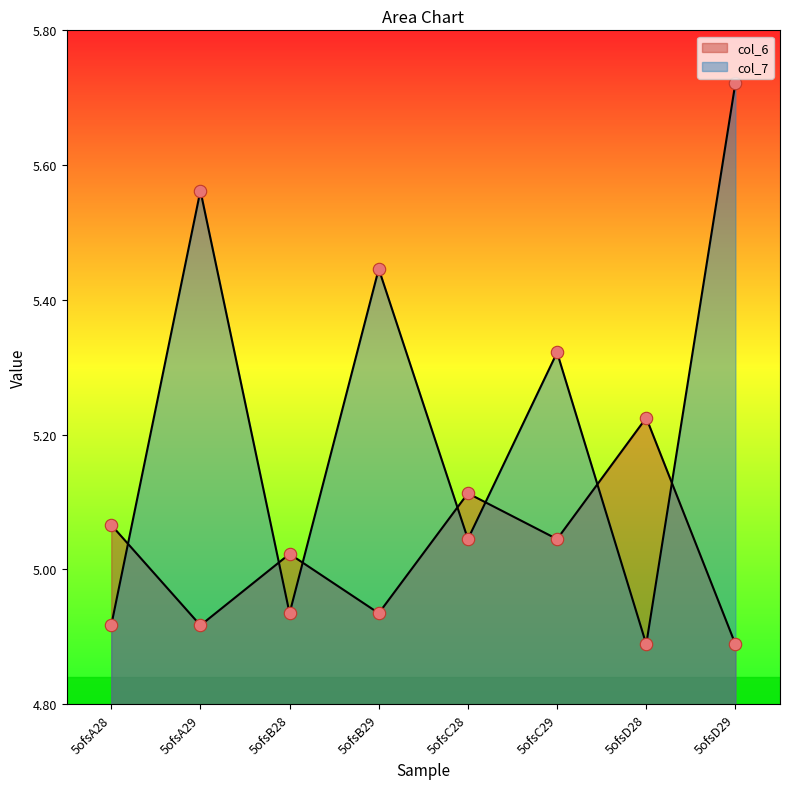

What are all the series names shown in the legend?

col_6, col_7